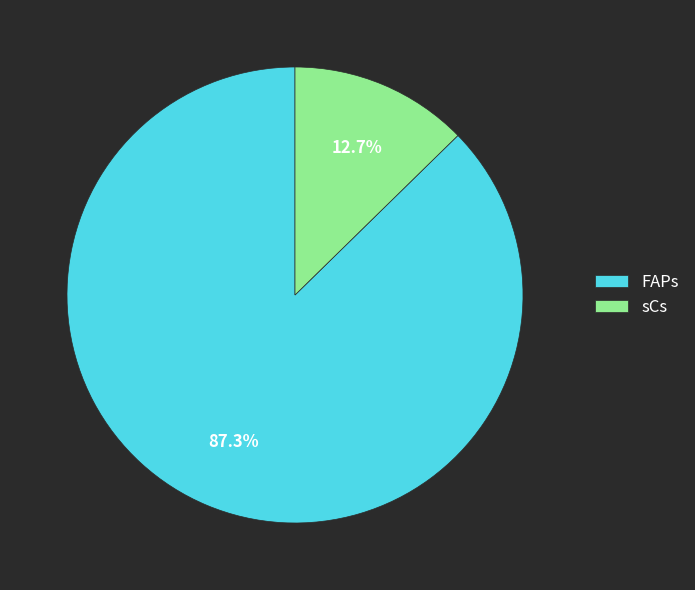

Do FAPs and sCs together represent more than half of the pie?

Yes